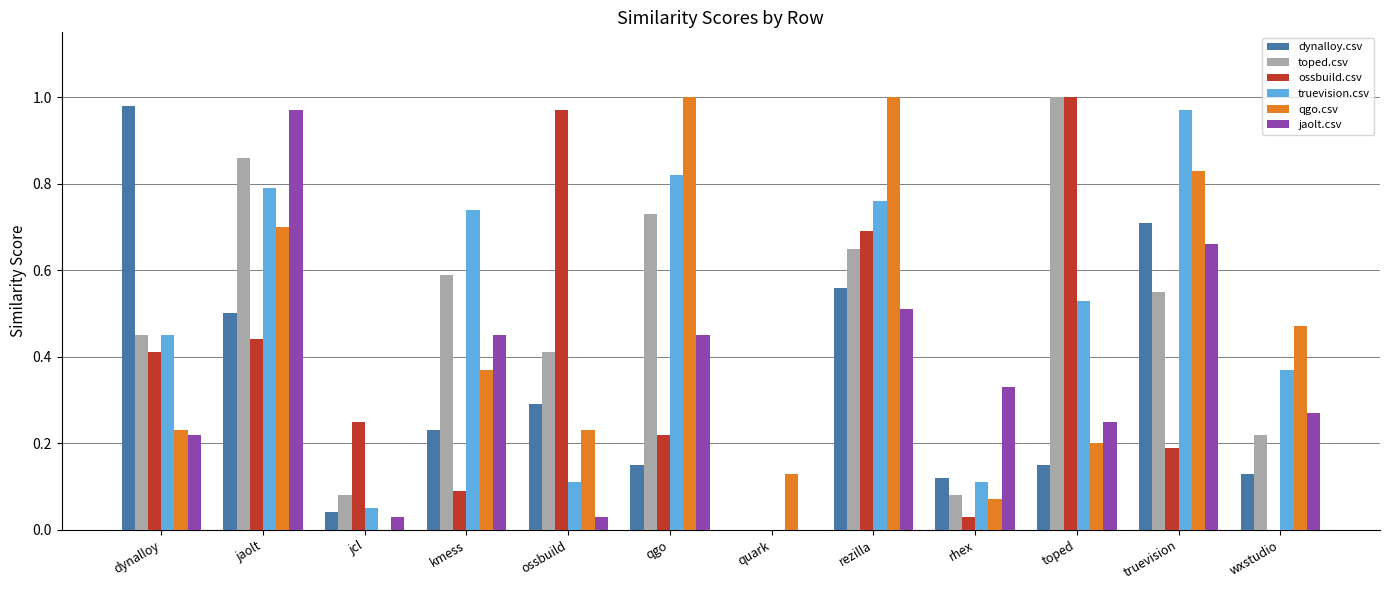

Between ossbuild and rezilla, which series saw the biggest shift?

qgo.csv